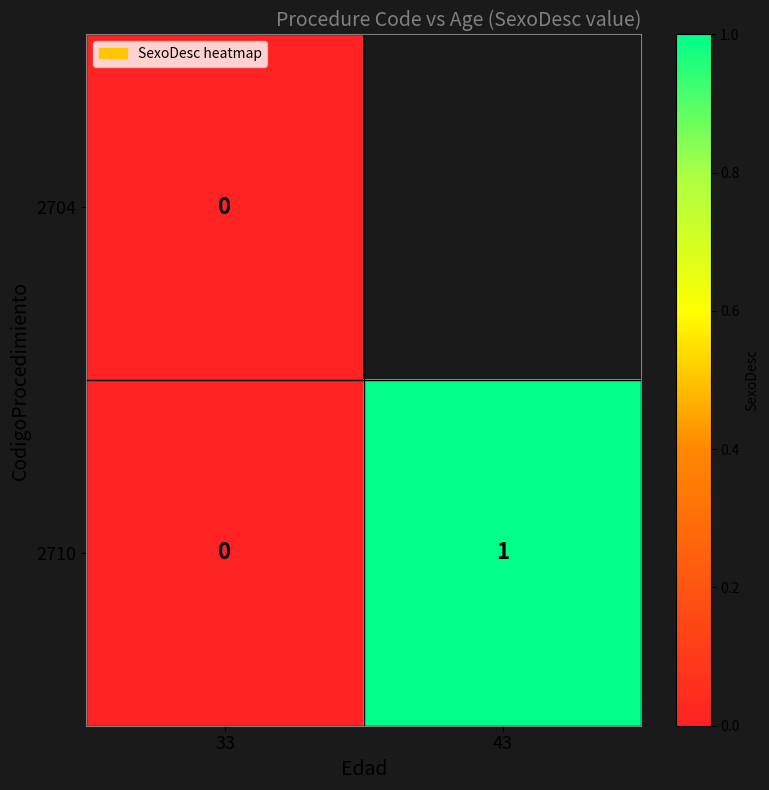

At which label is 2710 closest to 0?

33